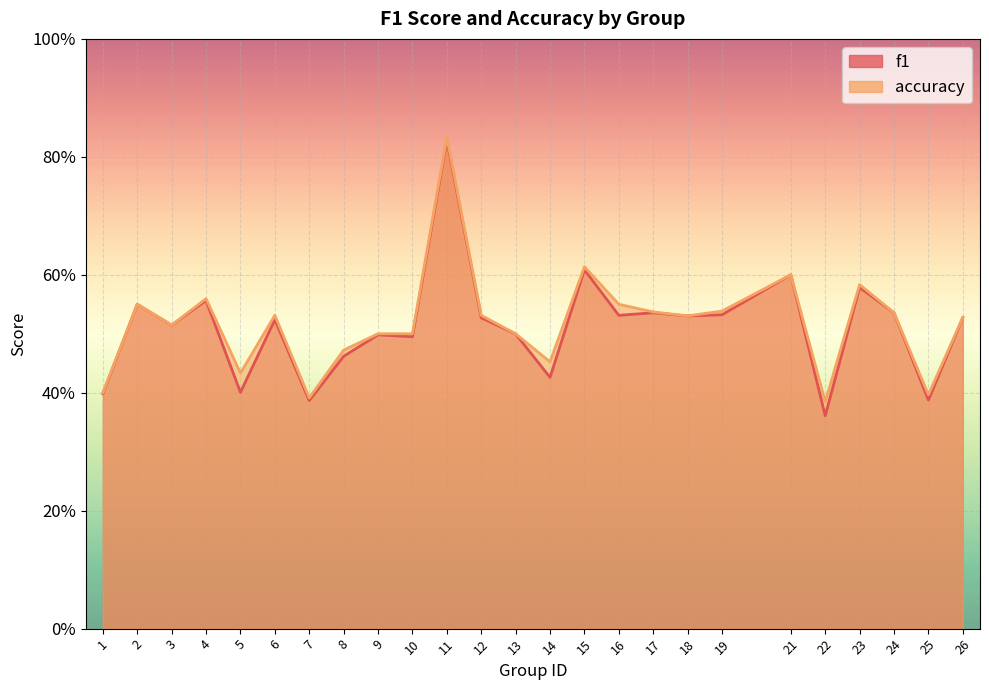

What is the smallest value displayed?

0.4